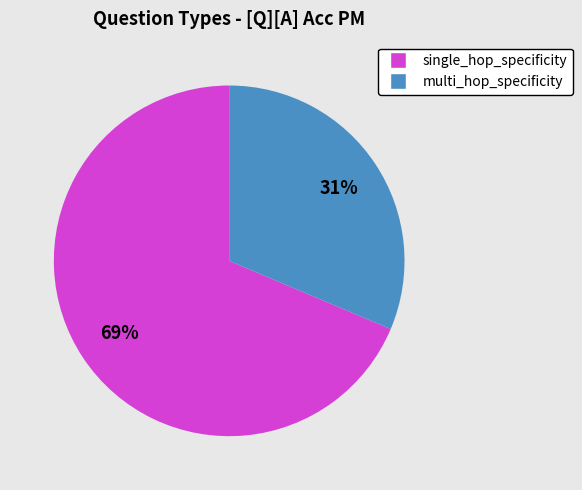

Is it true that multi_hop_specificity is 31% of the pie?

True